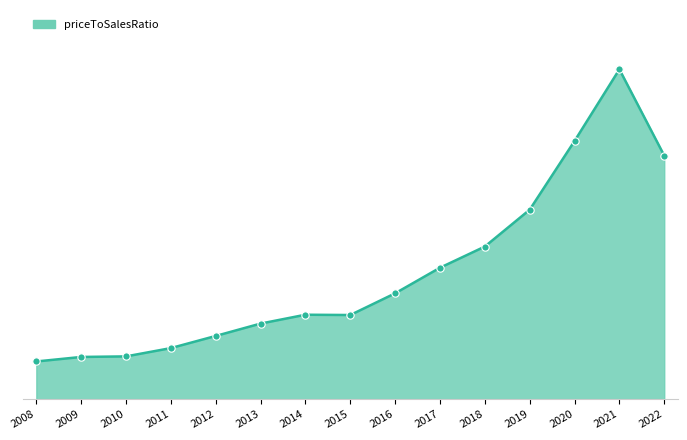

Which has a higher value, 2009 or 2020?

2020